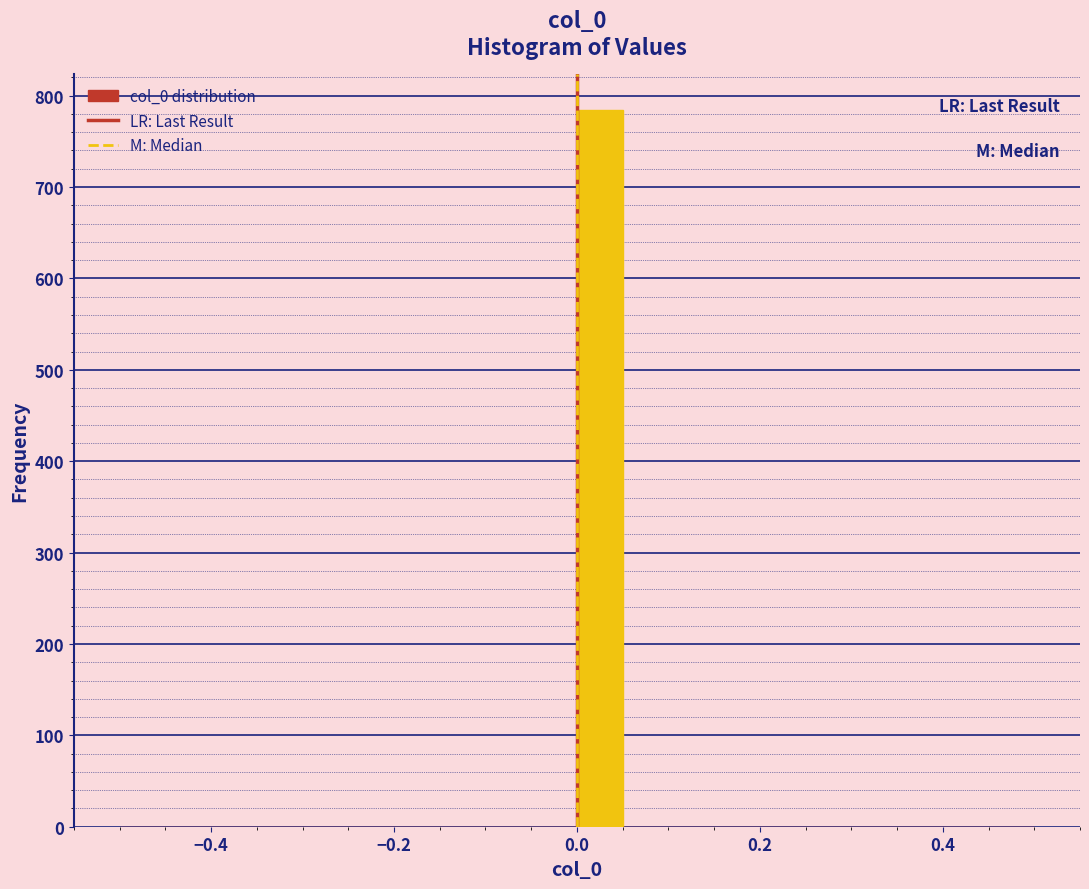

Around what value on the x-axis is the tallest bar? Give the approximate position of its centre, as read against the axis.

0.02